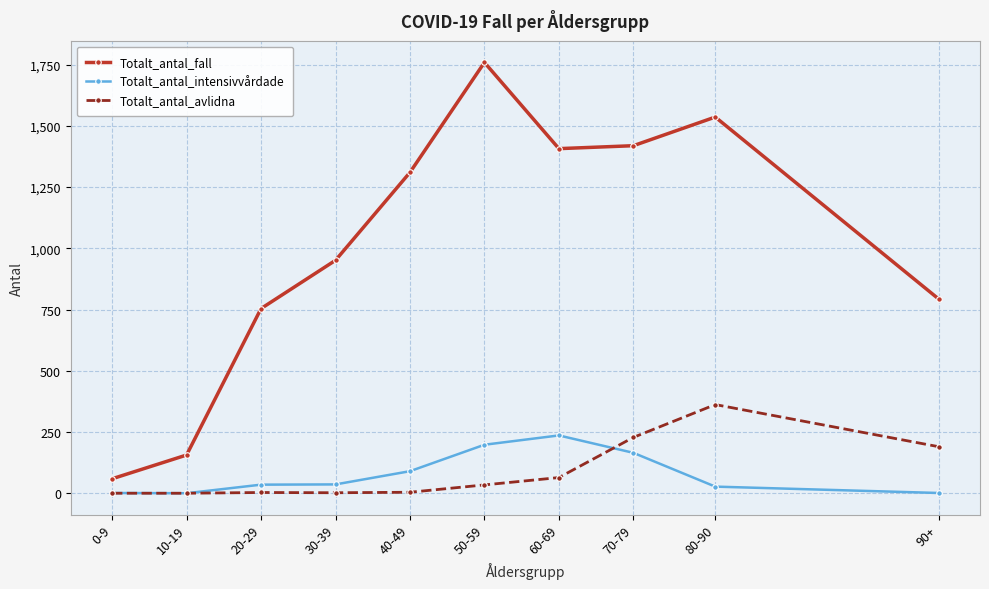

Is the value of Totalt_antal_intensivvårdade at 0-9 greater than the value of Totalt_antal_fall at 20-29?

No